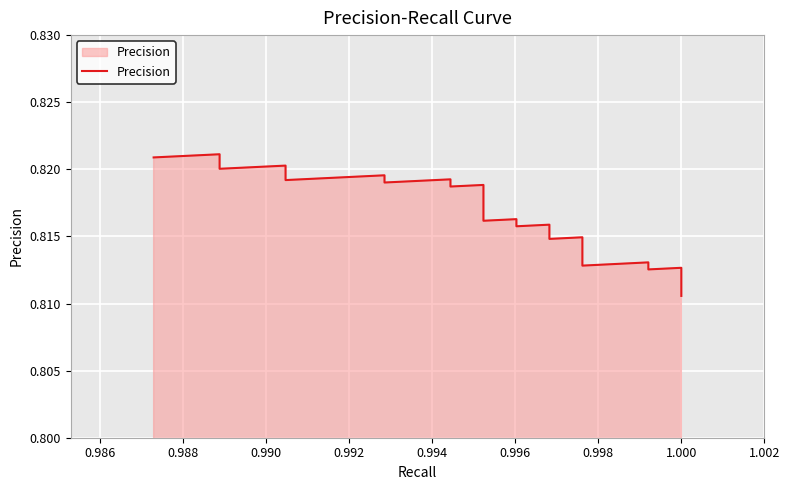

Does the chart display data point markers on the line(s)?

No